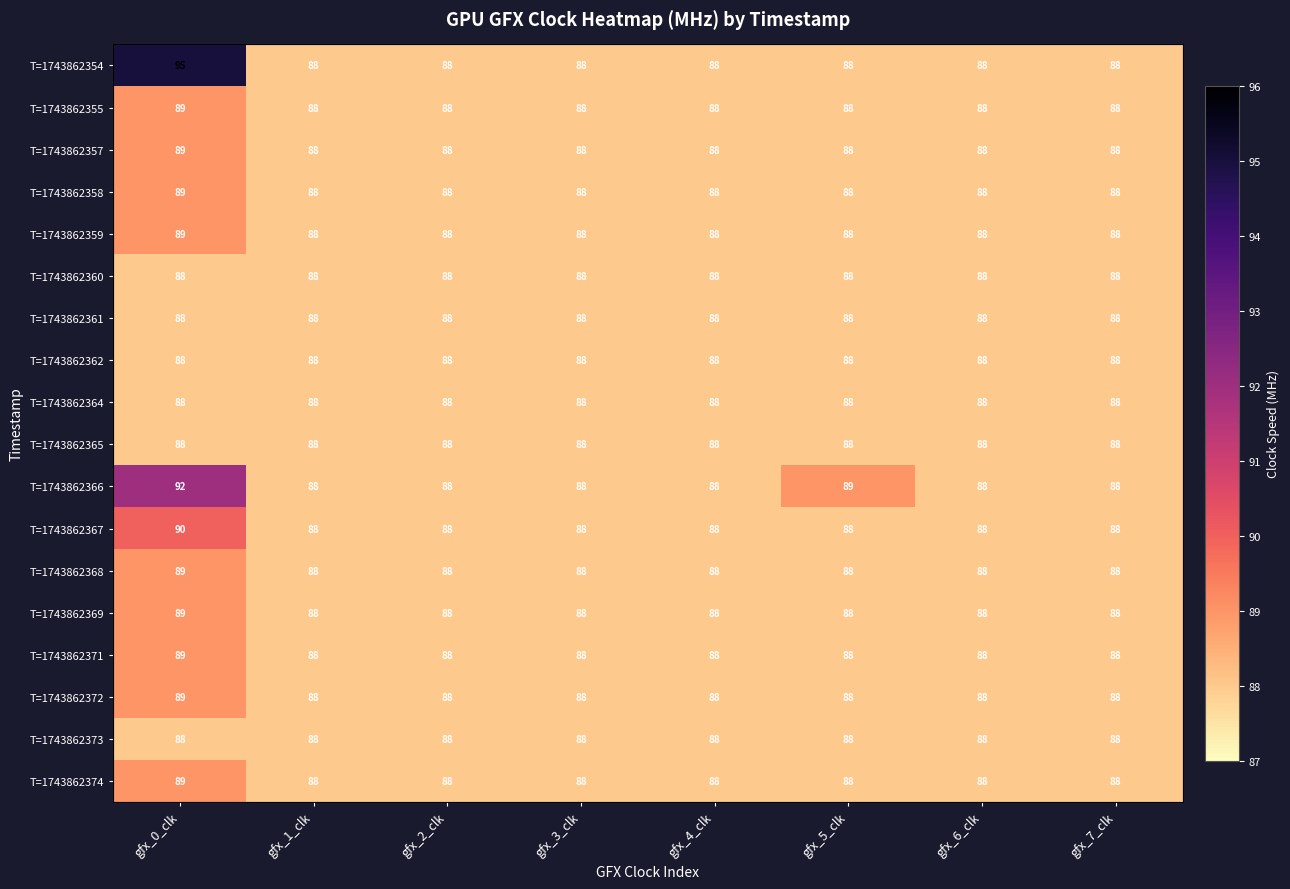

What is the difference between the maximum and minimum values in the T=1743862368 series?

1